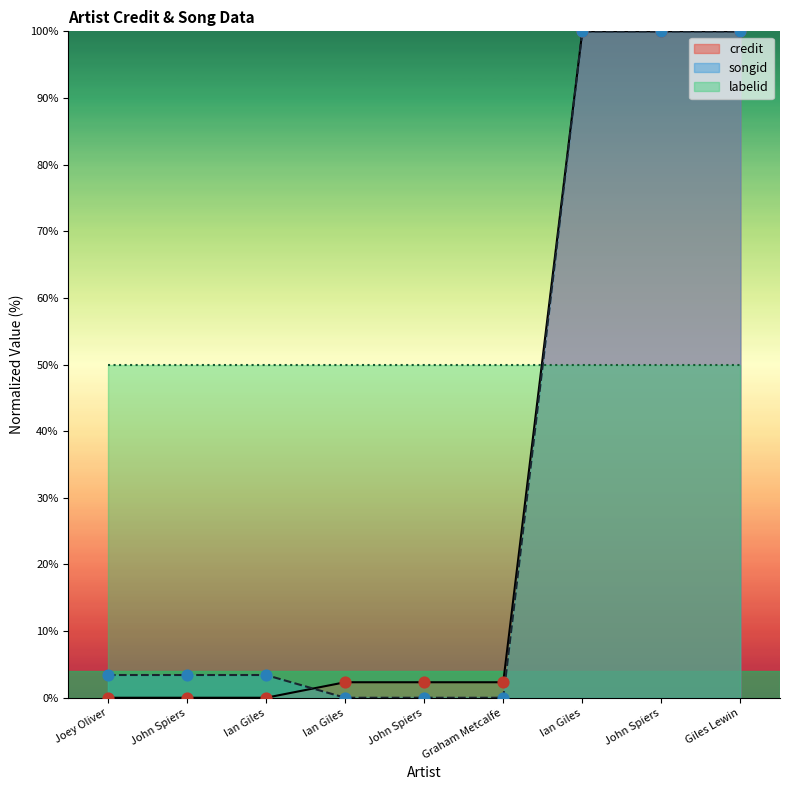

Which series has the largest Y range (max minus min)?

credit